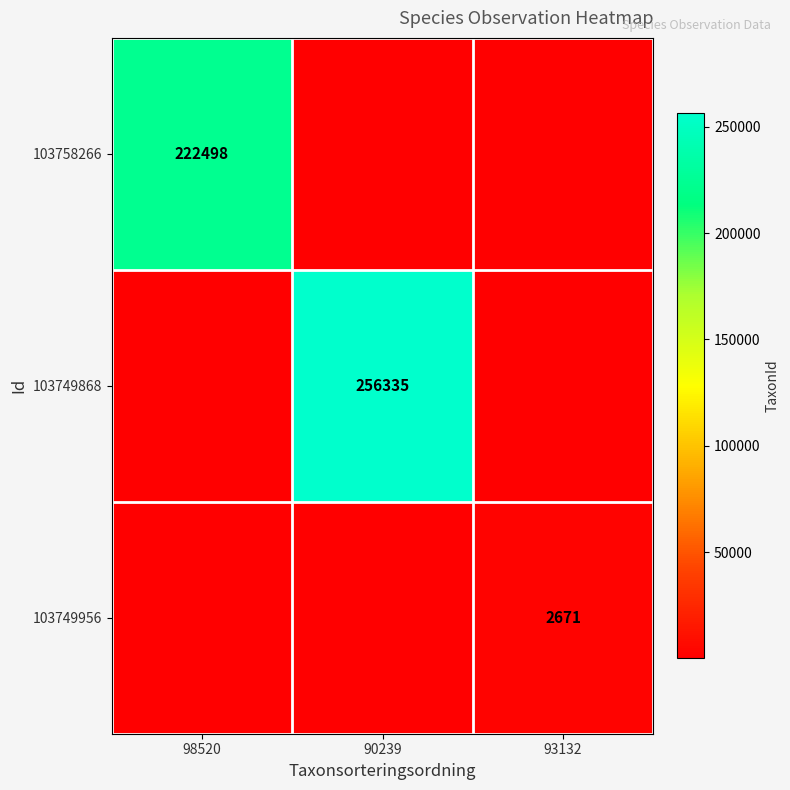

The value of 103758266 at 98520 is 222498. True or false?

True